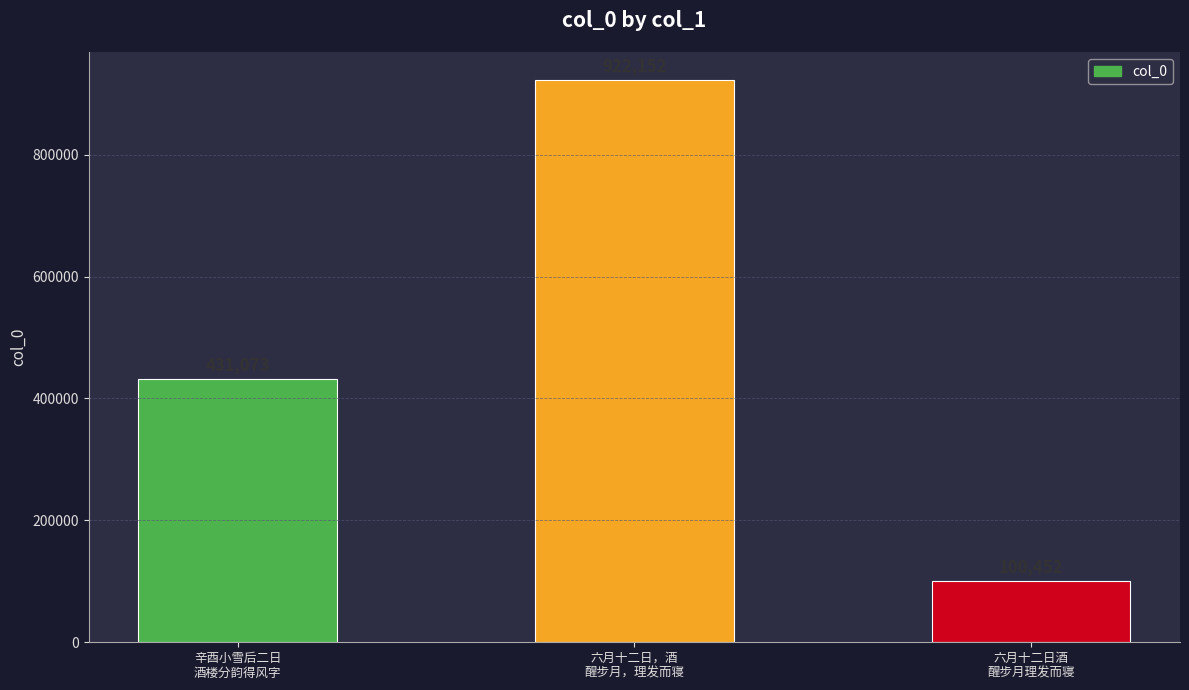

Reading right to left, extract all data points from this chart.

100452	922152	431073